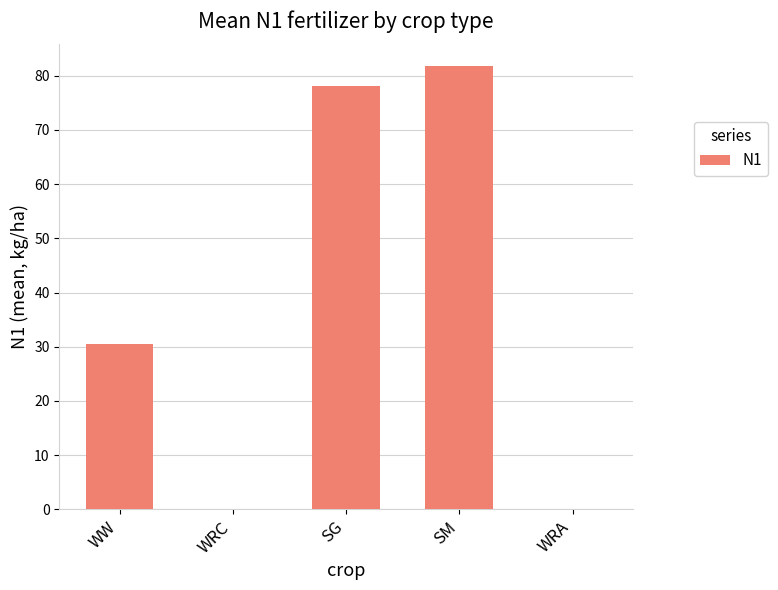

How many values exceed 30?

3